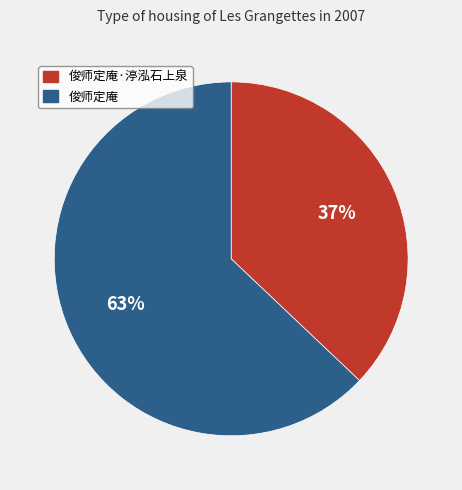

Rank the categories by value from highest to lowest.

俊师定庵, 俊师定庵·渟泓石上泉